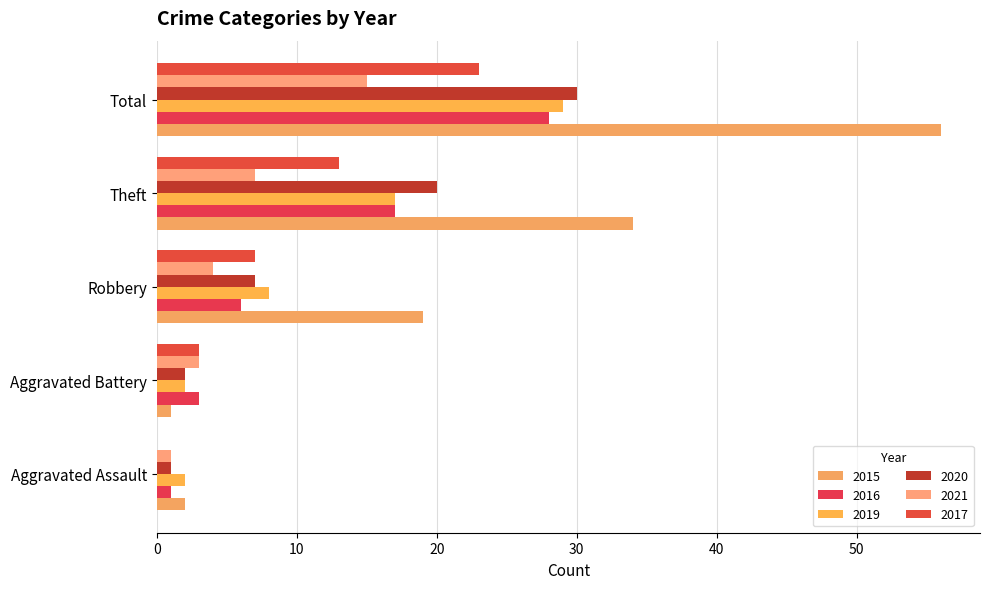

How many series are shown in this chart?

6